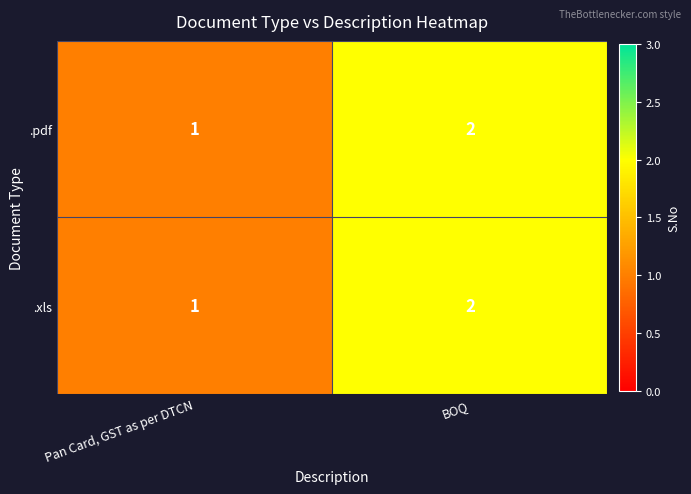

List the labels in order of .pdf value, smallest first.

Pan Card, GST as per DTCN, BOQ